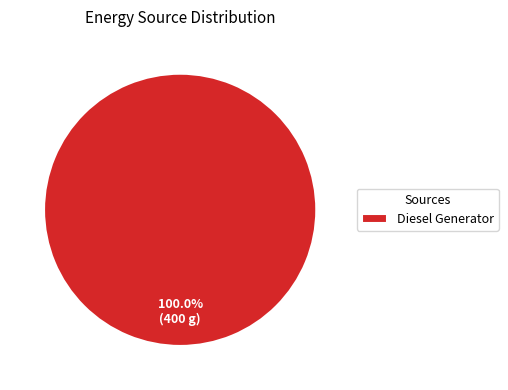

Rank the categories by value from highest to lowest.

Diesel Generator